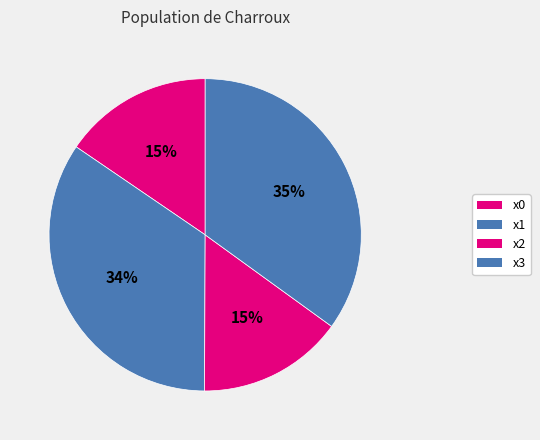

What is the smallest slice in the pie chart?

x2